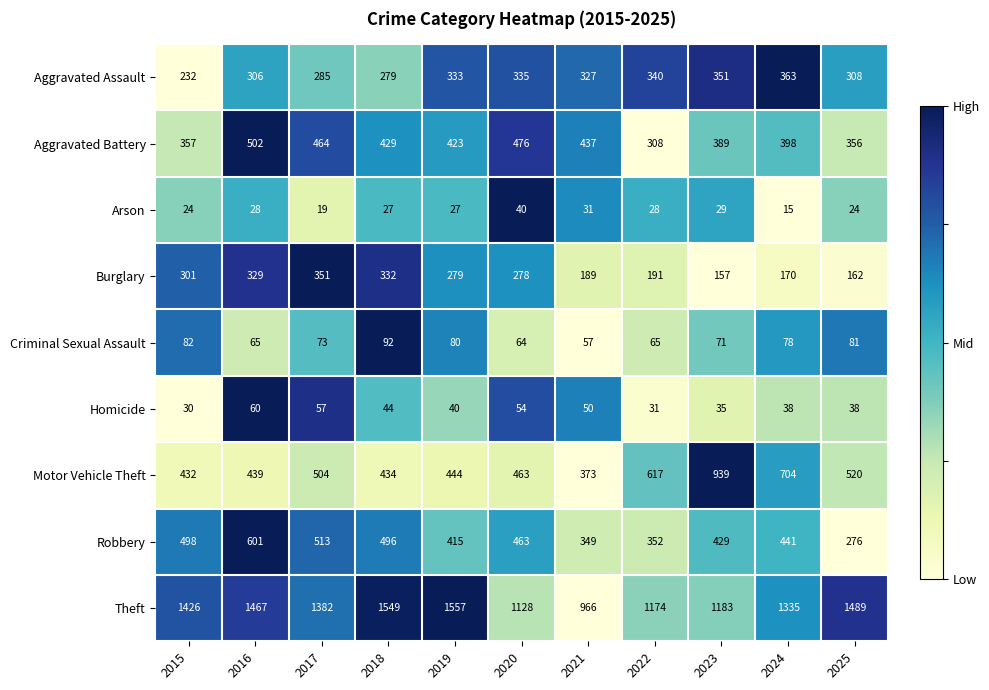

What is the average value of the Theft series?

1332